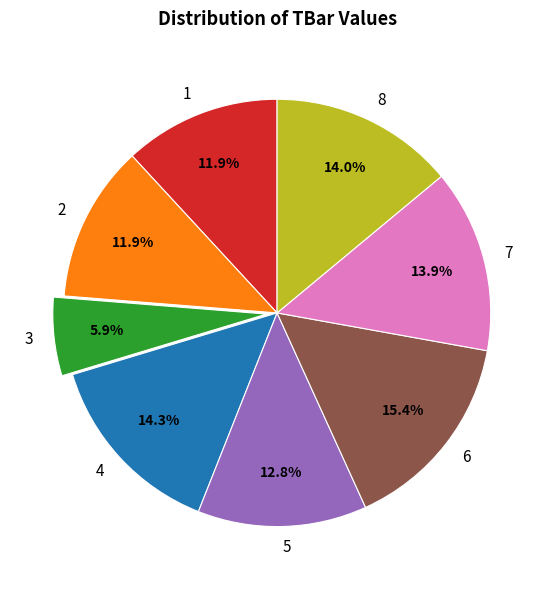

Approximately how many times larger is the value at 4 compared to 6?

0.9